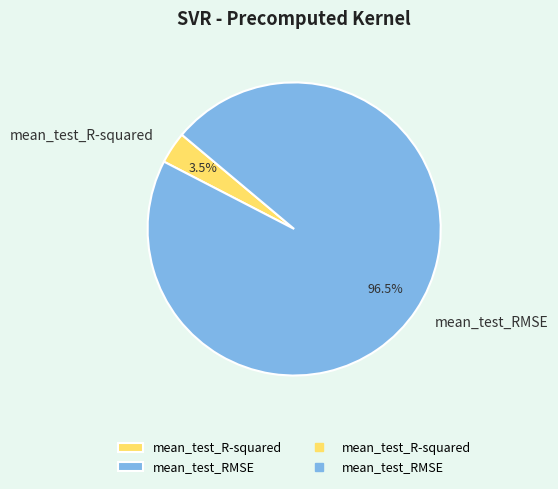

Rank the categories by value from lowest to highest.

mean_test_R-squared, mean_test_RMSE